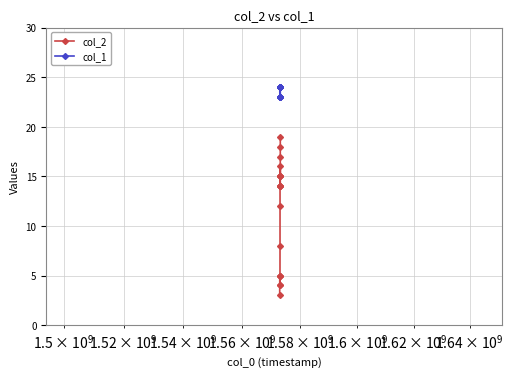

Count the number of categories in the chart.

20